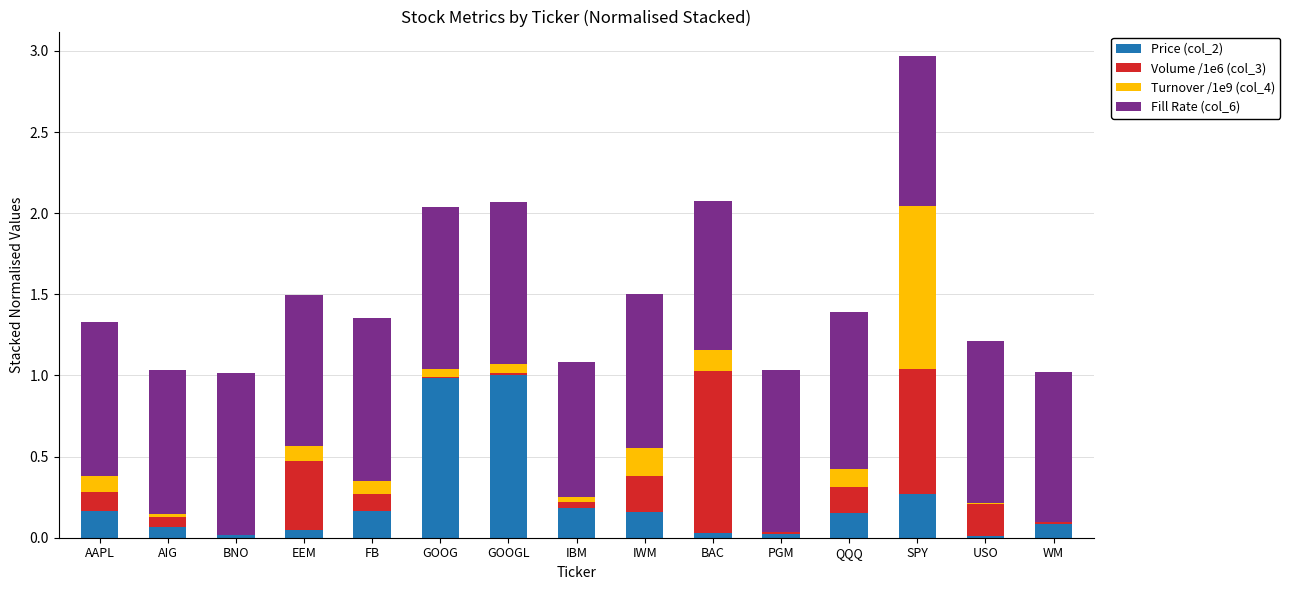

What is the sum of all Price (col_2) values?

3.4